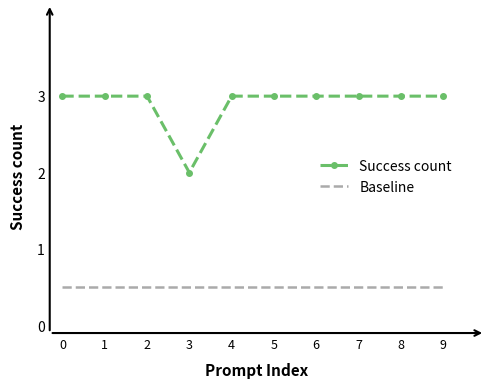

The value of Baseline at 6 is 0.2. True or false?

False